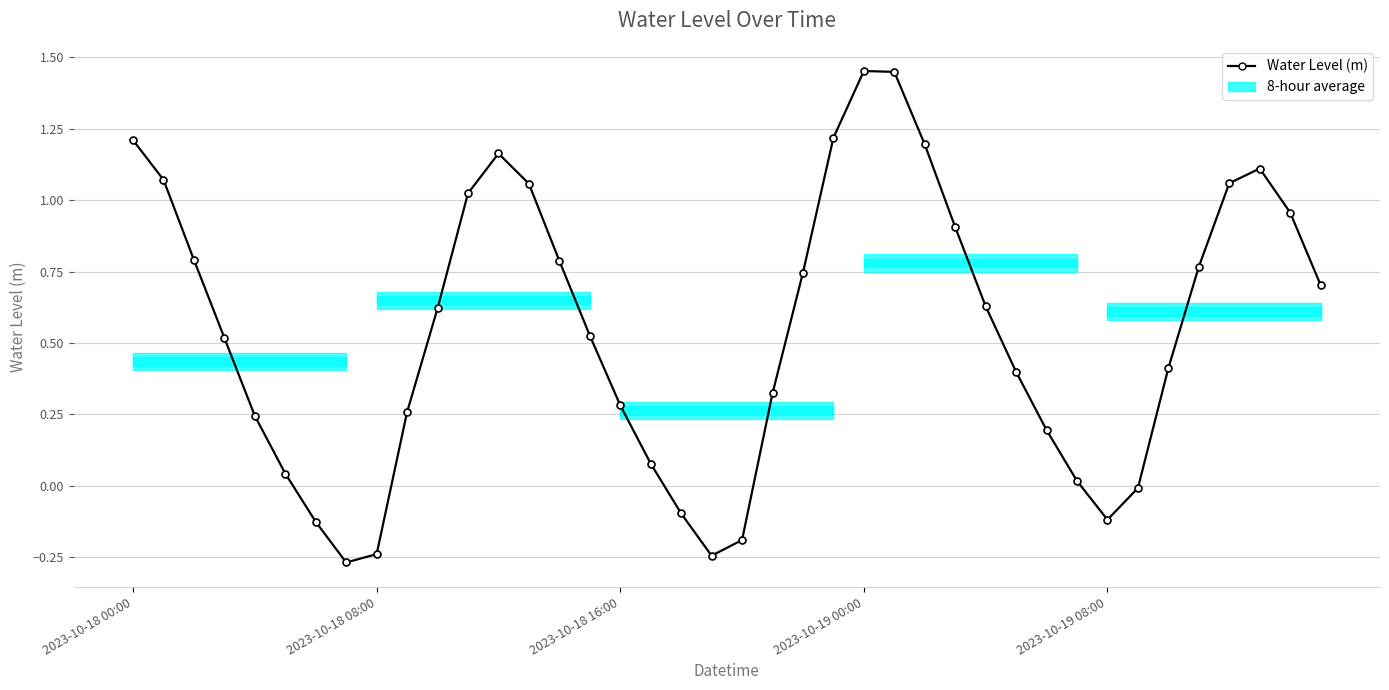

What is the difference between the maximum and minimum values?

1.7